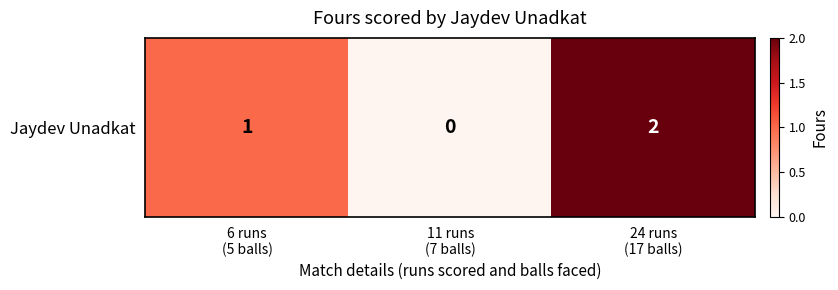

Reading left to right, what are all the values shown in this chart?

6 runs
(5 balls)=1	11 runs
(7 balls)=0	24 runs
(17 balls)=2